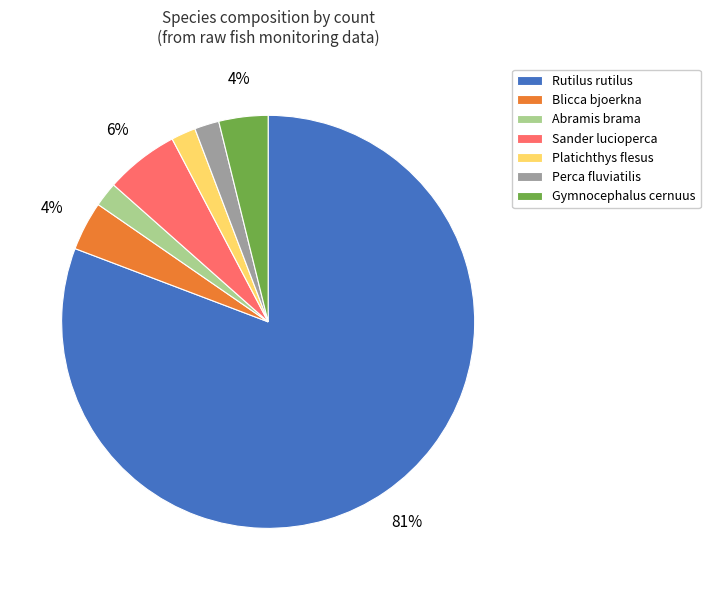

To the nearest percent, what is the average slice percentage?

14%